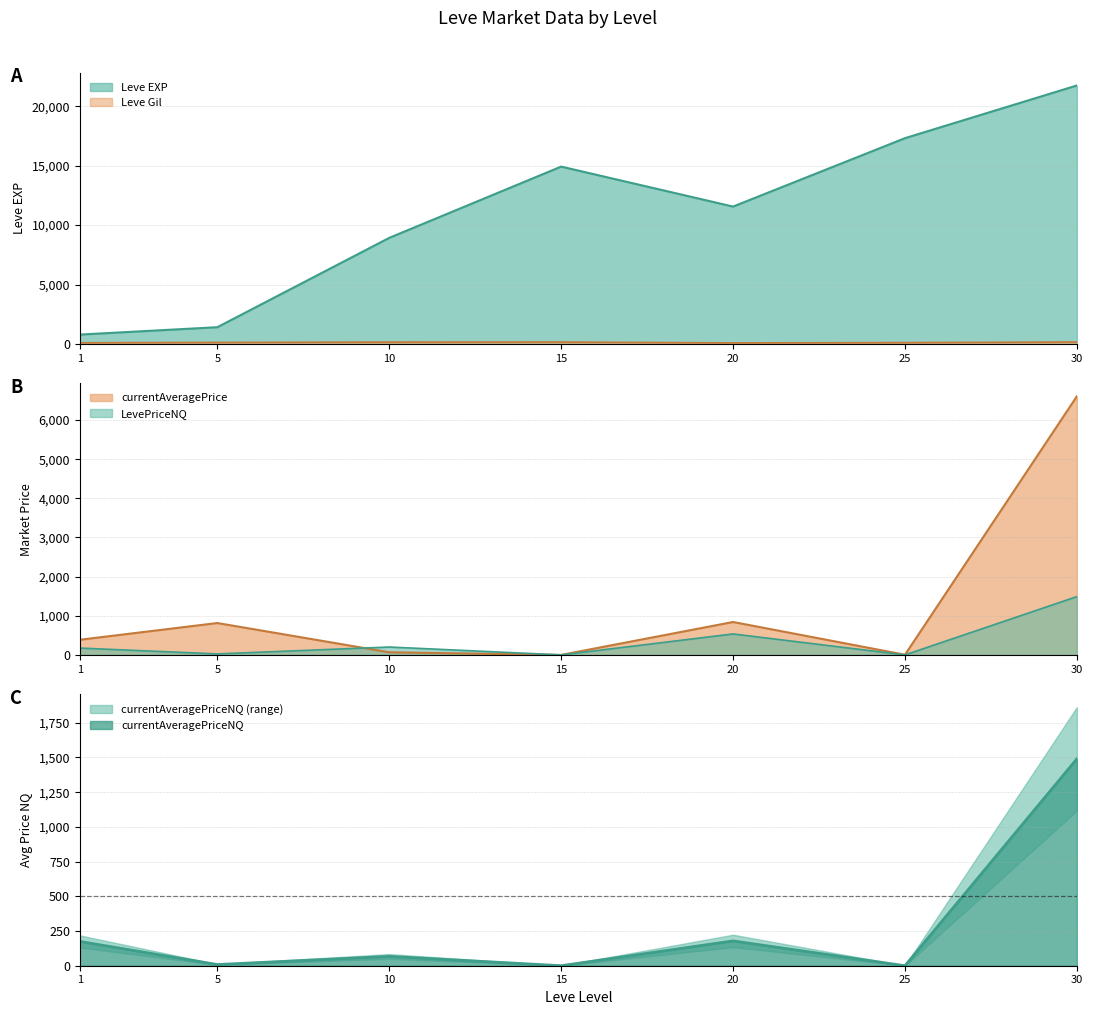

What is the difference between the maximum and minimum values in the currentAveragePriceNQ series?

1490.0